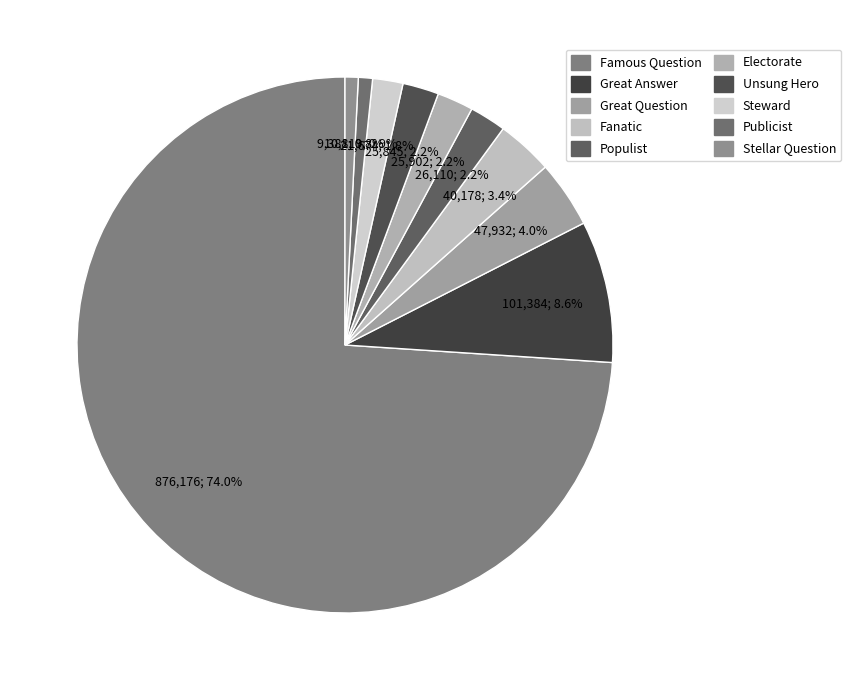

To the nearest percent, what portion does Populist represent?

2%